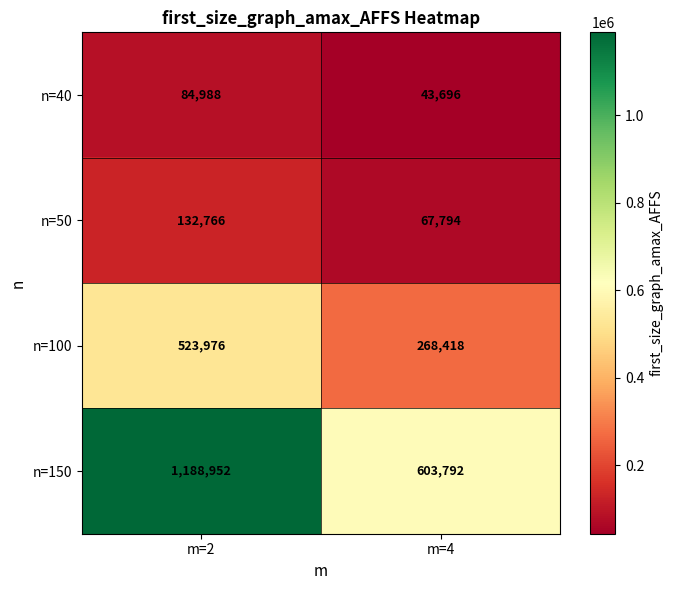

What is the approximate value of n=40 at m=2, to the nearest 10?

84990